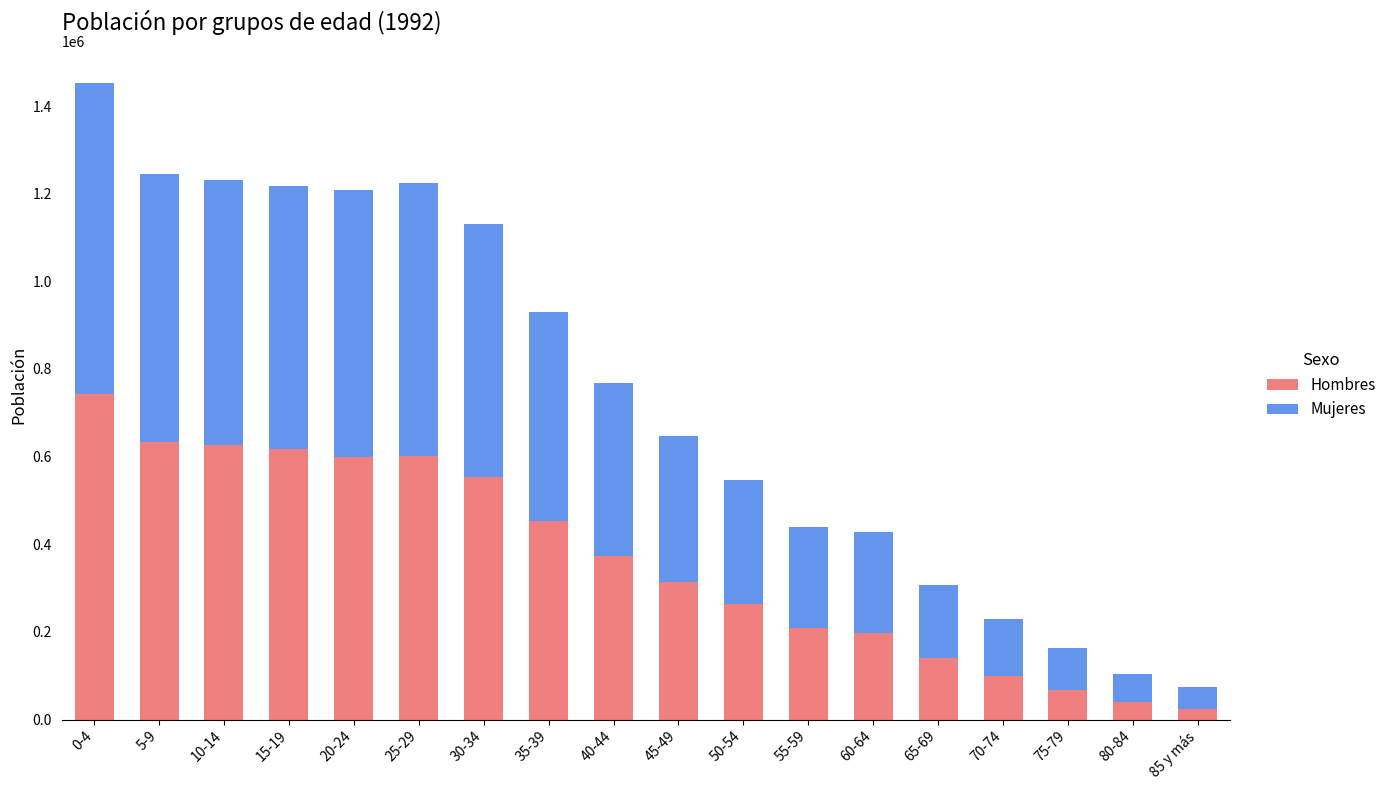

At which category is the sum across all series the highest?

0-4